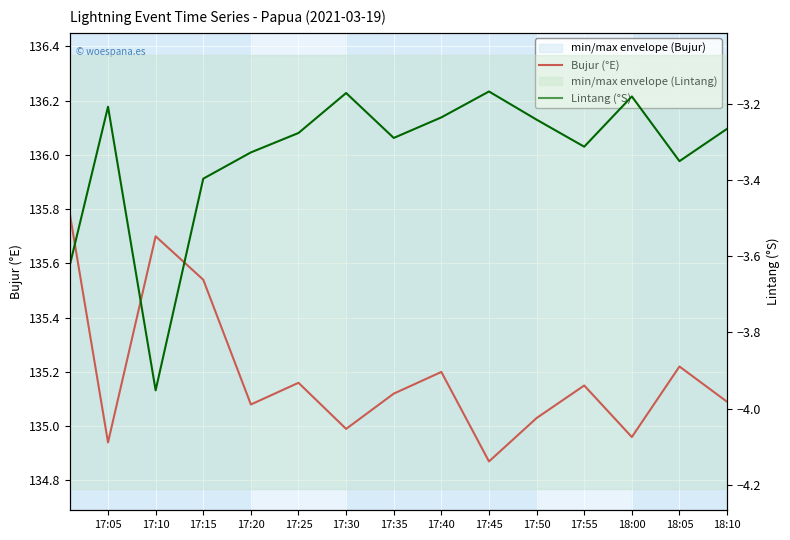

What is the highest value of the Lintang (°S) series?

-3.2